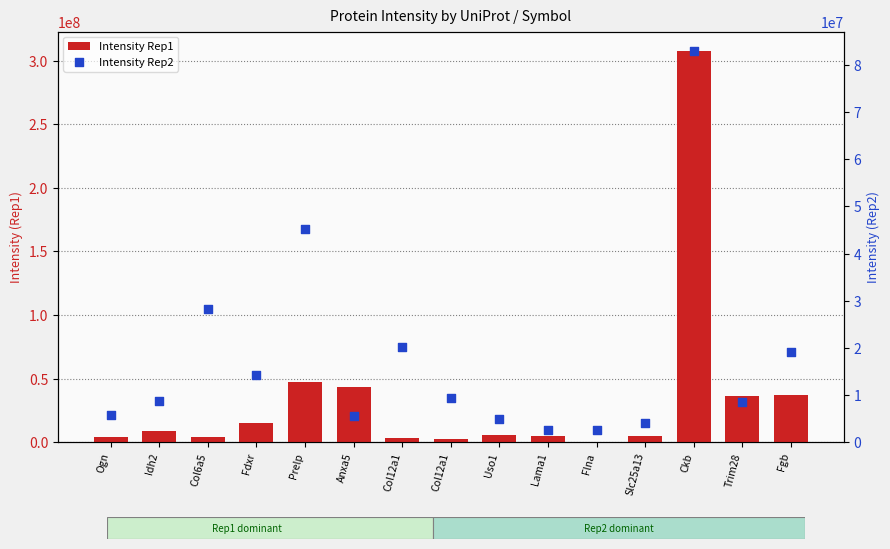

What are all the series names shown in the legend?

Intensity Rep1, Intensity Rep2